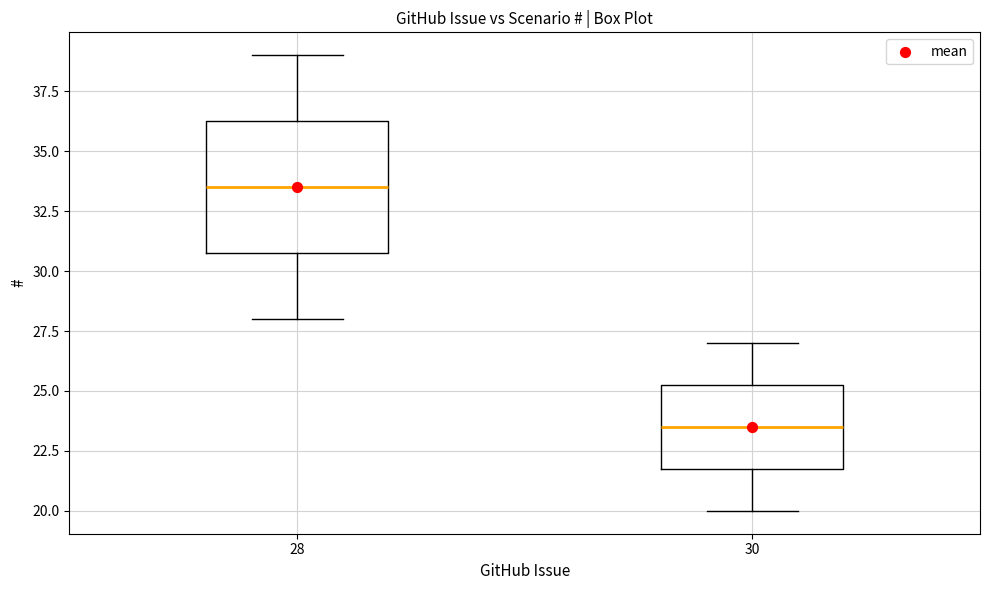

Reading left to right, transcribe this box plot: for each box, give where its median line is, the range the box spans, and where its two whiskers end, as read against the y-axis. The values are not printed on the chart, so give them approximately, as read against the axis.

28: median 33.5, box 31.0 to 36.5, whiskers 28.0 to 39.0
30: median 23.5, box 22.0 to 25.5, whiskers 20.0 to 27.0